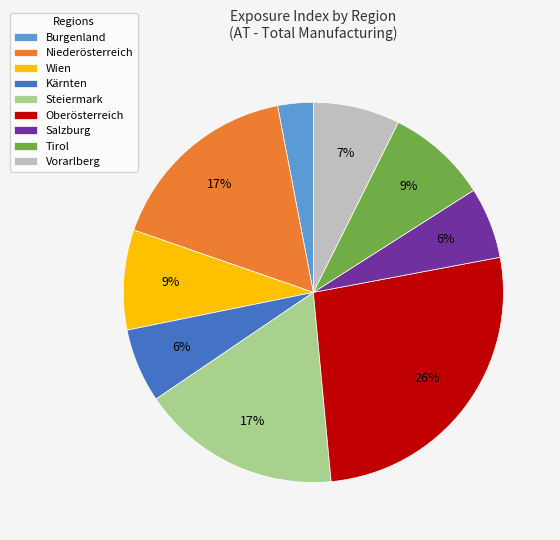

How many slices are in this pie chart?

9